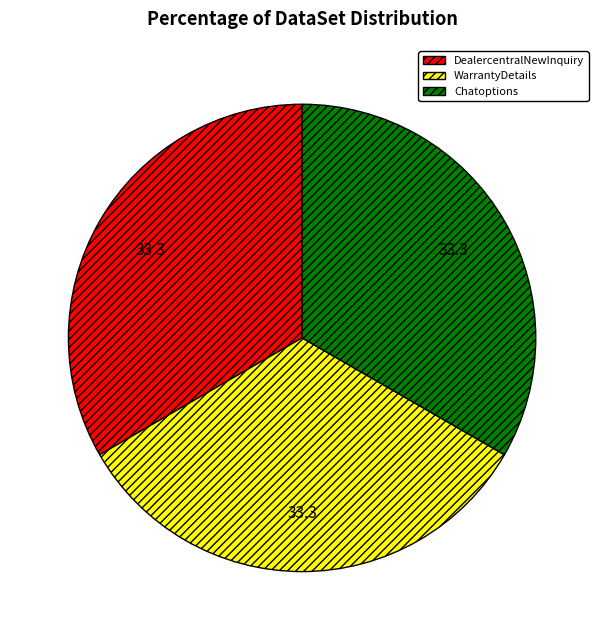

Is the sum of WarrantyDetails and DealercentralNewInquiry greater than half?

Yes